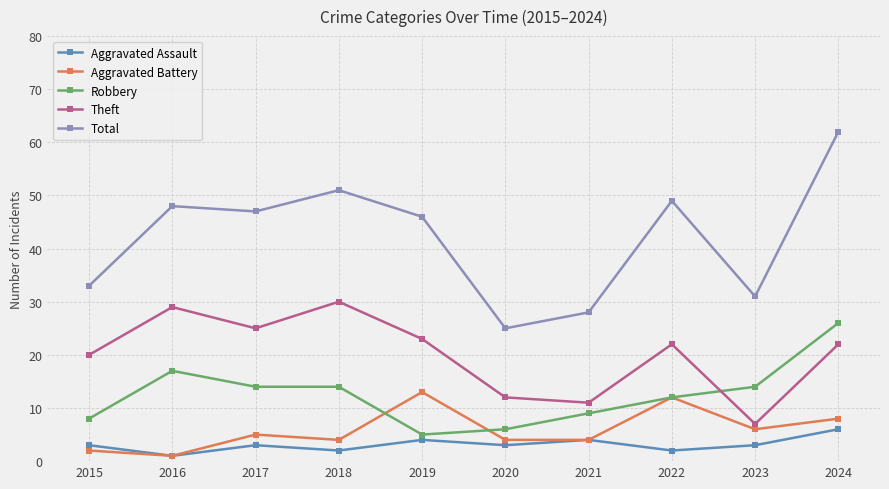

What is the spread (max minus min) of values at 2020?

22